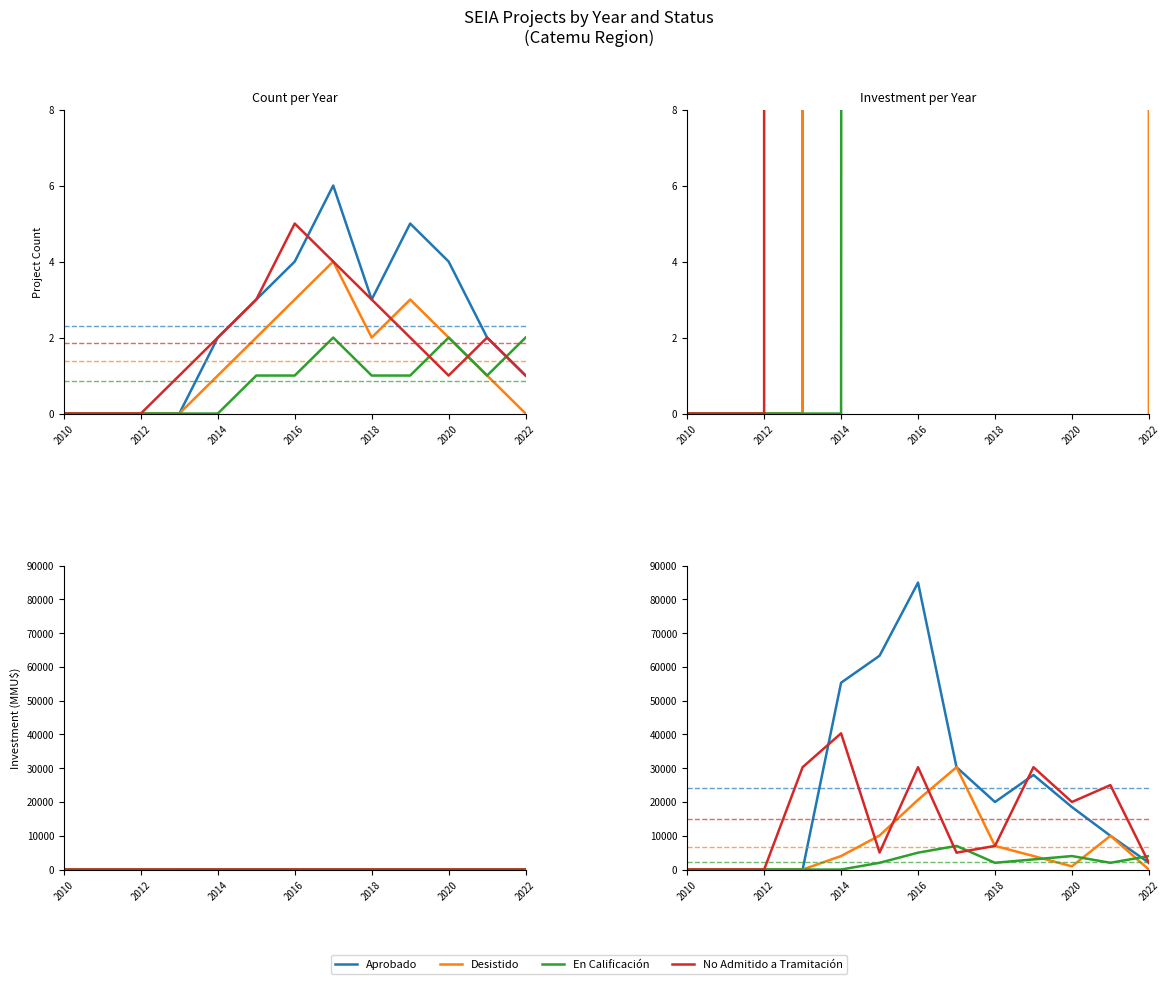

At which label does Aprobado reach its minimum?

2010